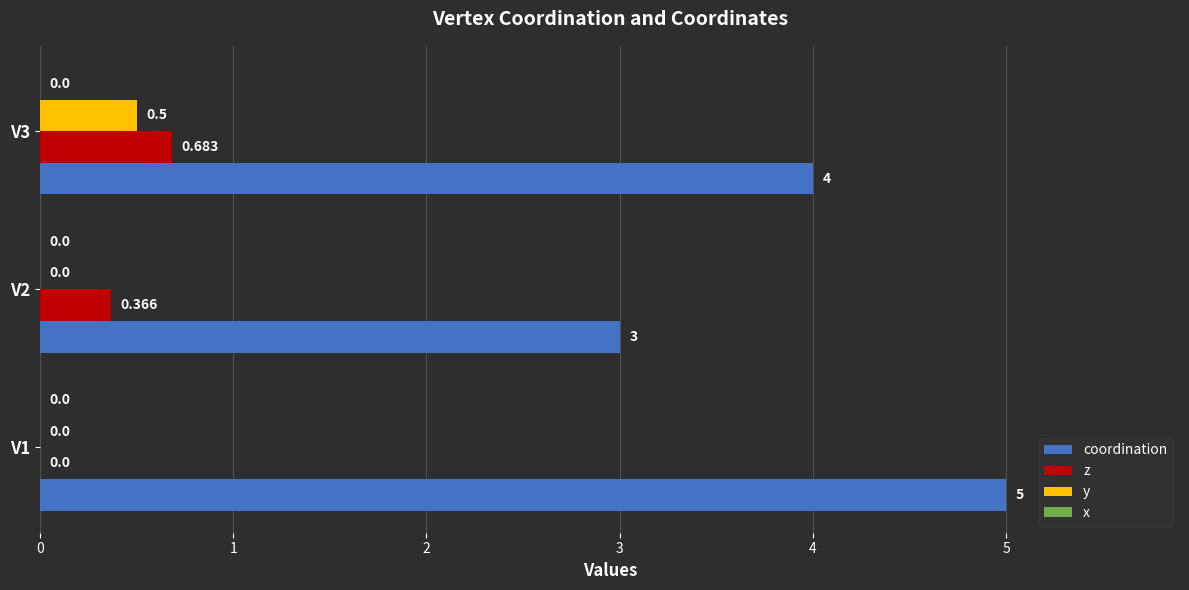

Is the value of z at V1 greater than the value of coordination at V1?

No